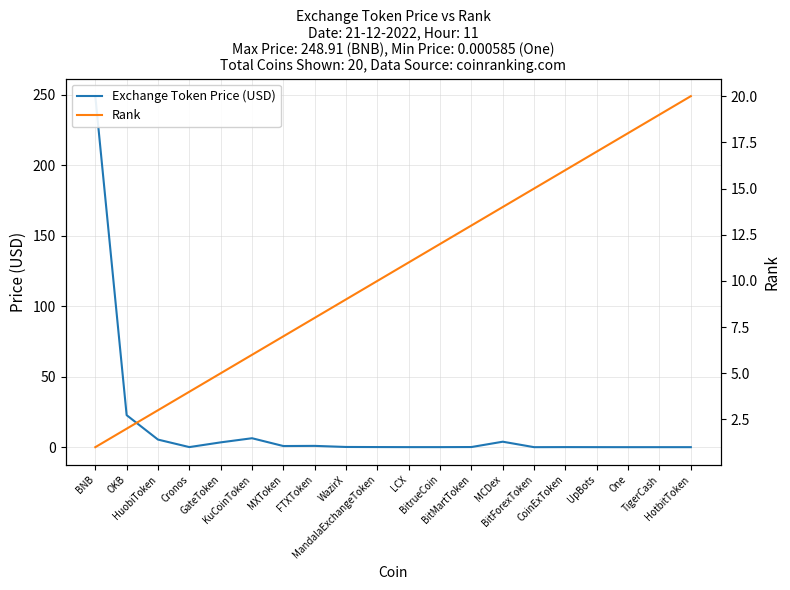

Where is Exchange Token Price (USD) nearest to the value 124?

OKB